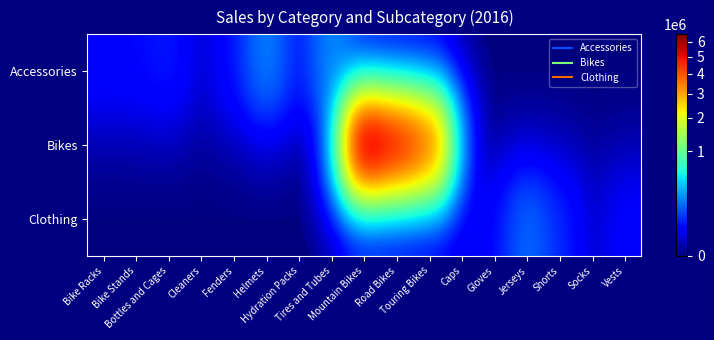

How many distinct data groups are displayed?

3